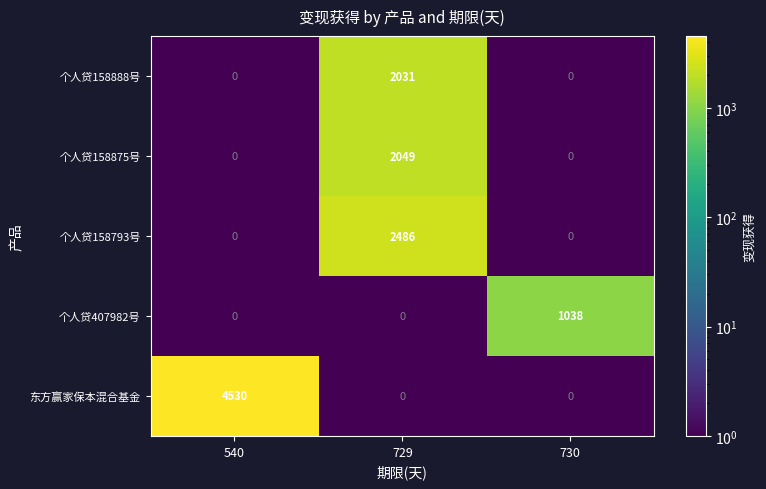

What is the average value of the 个人贷158888号 series?

677